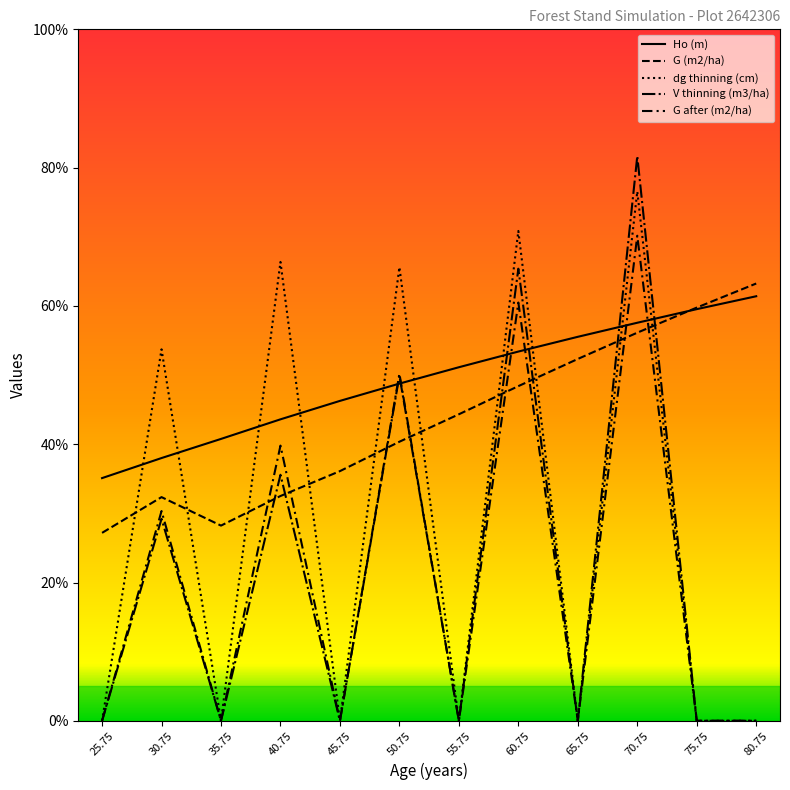

How many lines are shown in the chart?

5